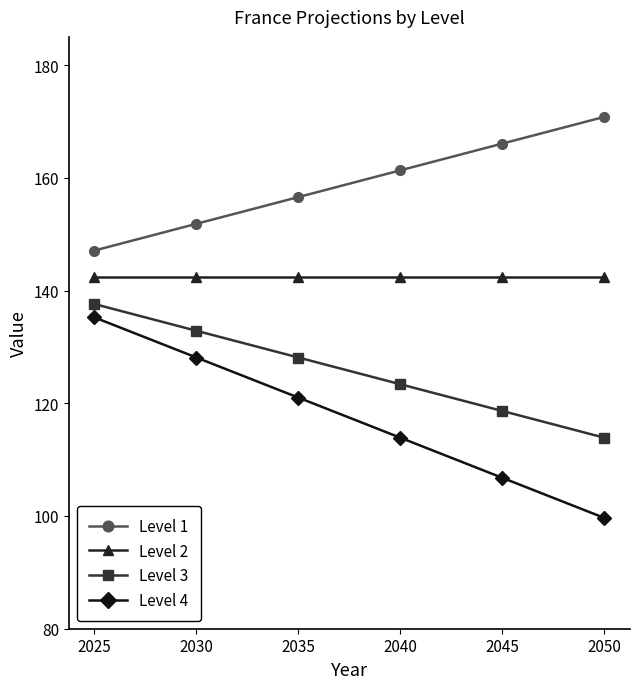

At which category is the sum across all series the highest?

2025